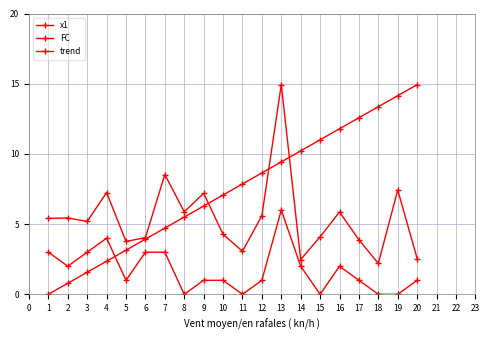

What is the difference between the second highest and second lowest values in the trend series?

13.4